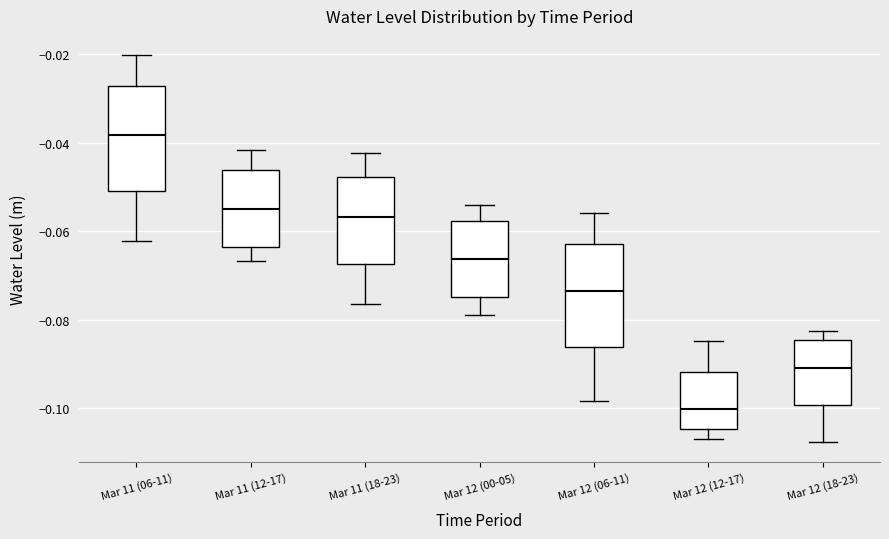

Reading left to right, transcribe this box plot: for each box, give where its median line is, the range the box spans, and where its two whiskers end, as read against the y-axis. The values are not printed on the chart, so give them approximately, as read against the axis.

Mar 11 (06-11): median -0.038, box -0.052 to -0.028, whiskers -0.062 to -0.020
Mar 11 (12-17): median -0.054, box -0.064 to -0.046, whiskers -0.066 to -0.042
Mar 11 (18-23): median -0.056, box -0.068 to -0.048, whiskers -0.076 to -0.042
Mar 12 (00-05): median -0.066, box -0.074 to -0.058, whiskers -0.080 to -0.054
Mar 12 (06-11): median -0.074, box -0.086 to -0.062, whiskers -0.098 to -0.056
Mar 12 (12-17): median -0.100, box -0.104 to -0.092, whiskers -0.106 to -0.084
Mar 12 (18-23): median -0.090, box -0.100 to -0.084, whiskers -0.108 to -0.082